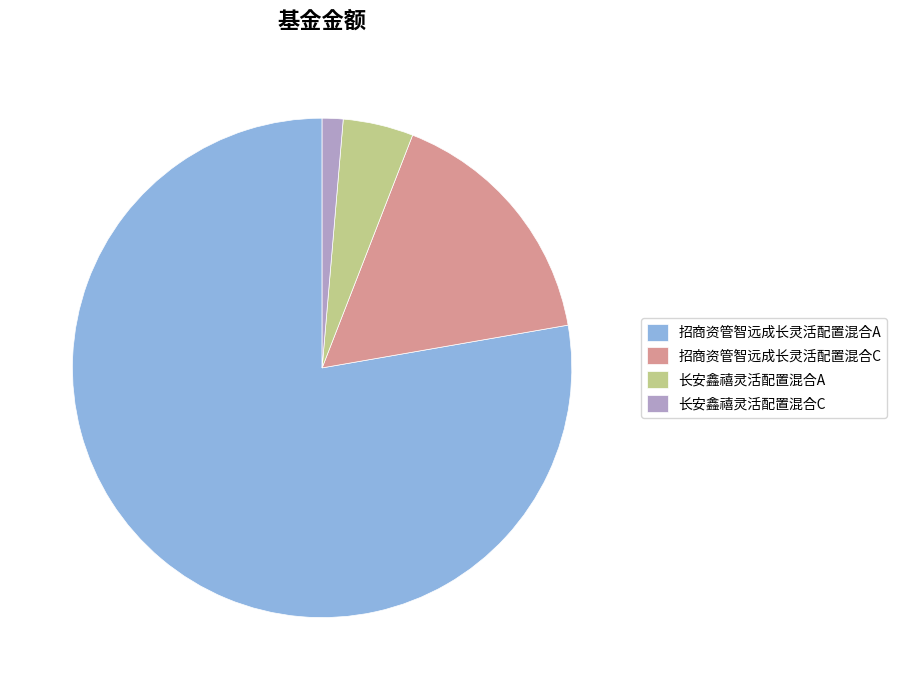

Rank the categories by value from lowest to highest.

长安鑫禧灵活配置混合C, 长安鑫禧灵活配置混合A, 招商资管智远成长灵活配置混合C, 招商资管智远成长灵活配置混合A